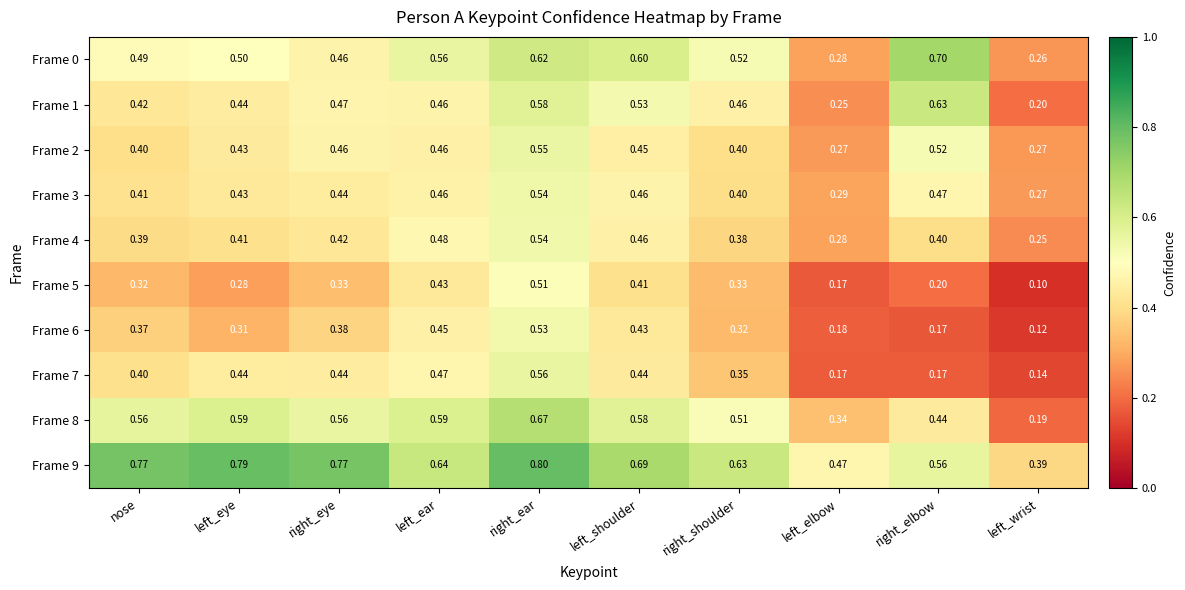

At which category is the sum across all series the highest?

right_ear